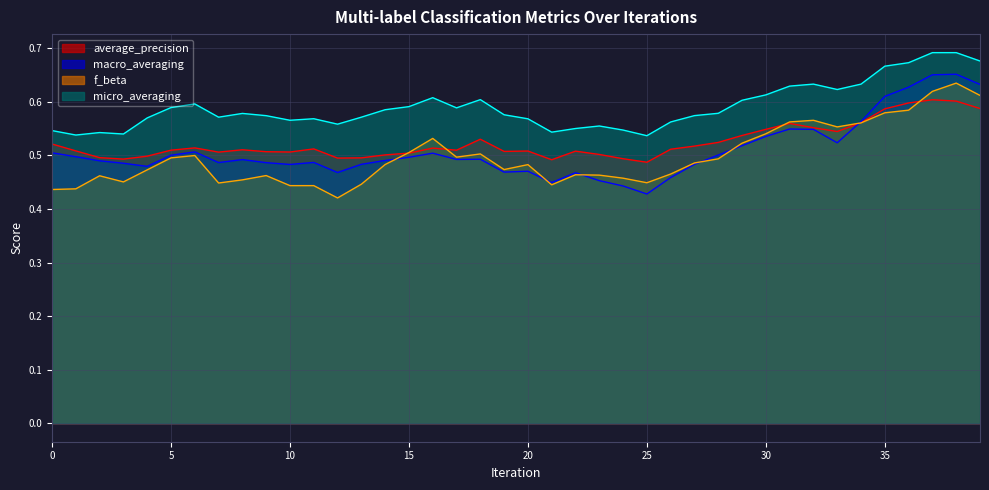

What is the value of the micro_averaging point at the 38th from the left?

0.7